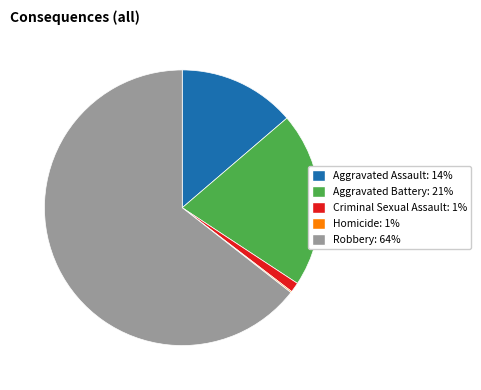

Which slice is the largest?

Robbery